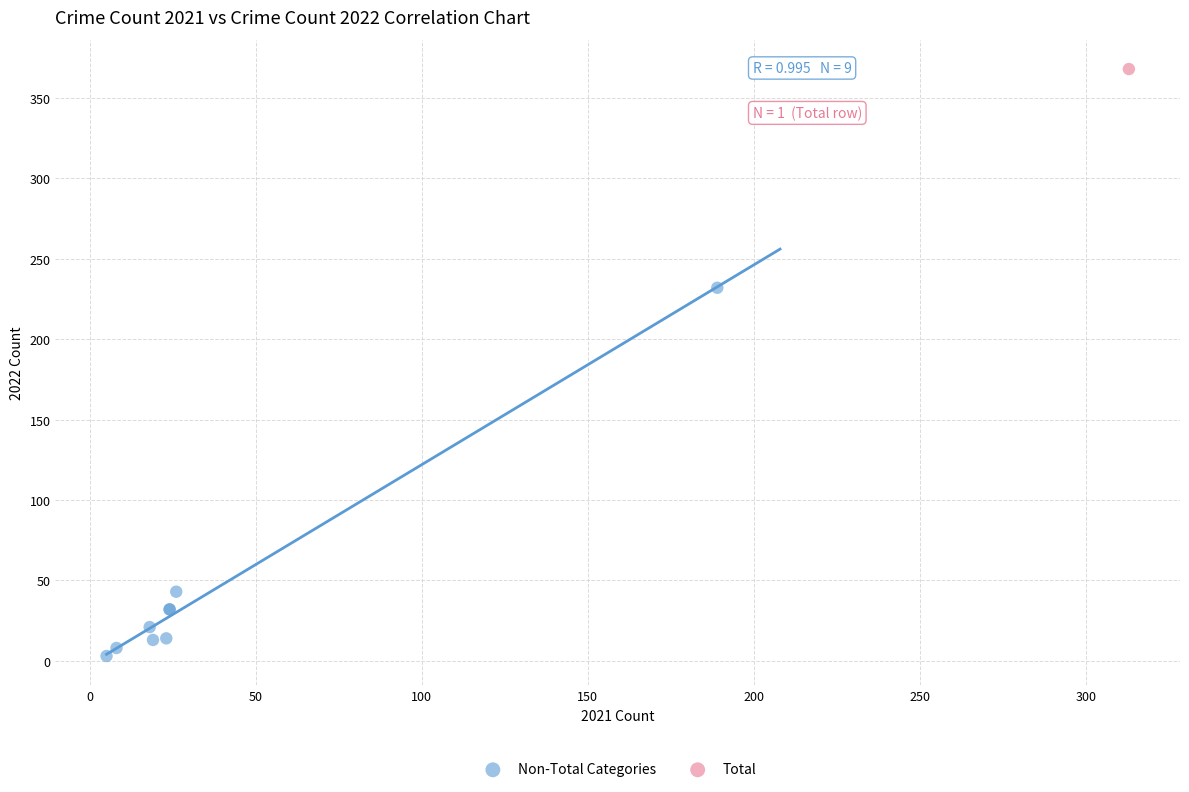

What are all the series names shown in the legend?

Non-Total Categories, Total